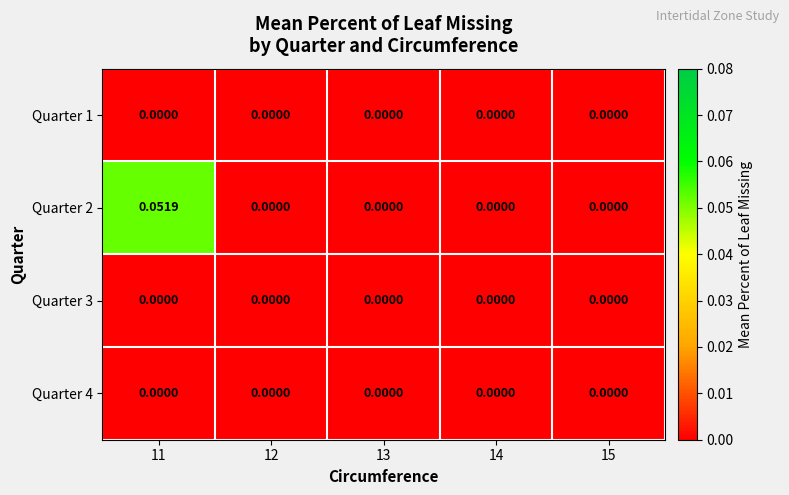

How many data points does each series have?

5